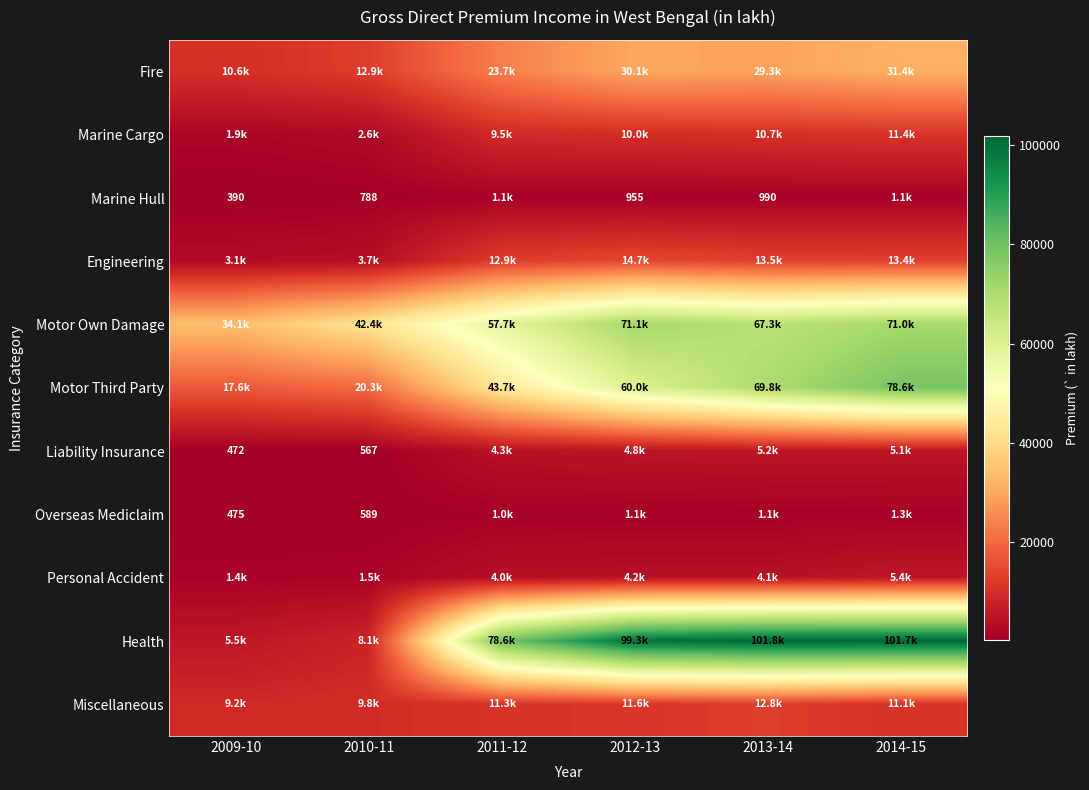

The Engineering series shows 3700.5 at 2010-11. True or false?

True